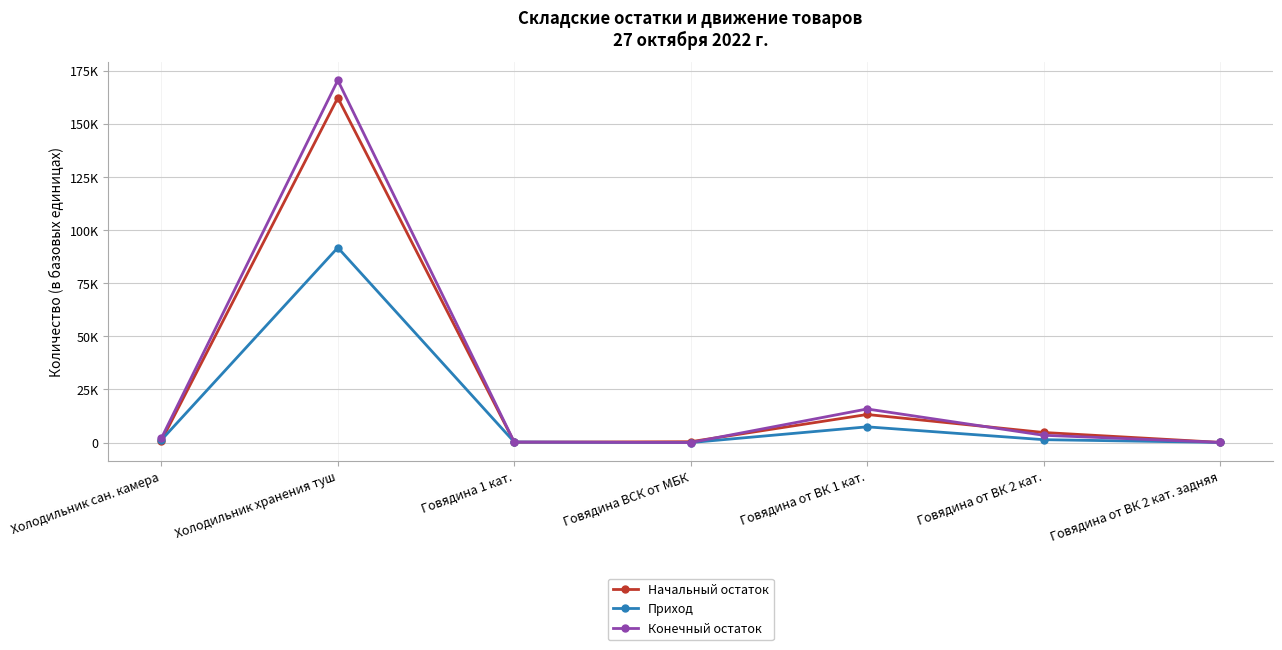

The value of Начальный остаток at Холодильник хранения туш is 162248.5. True or false?

True